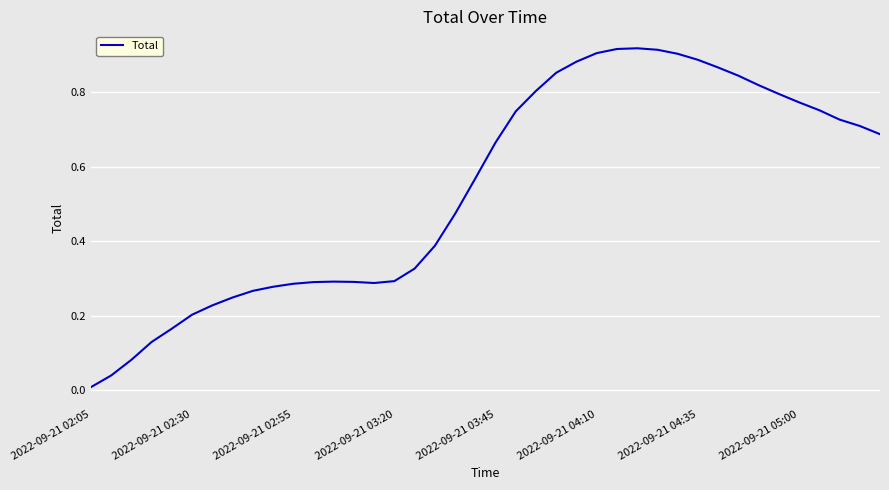

How many points are lower than both their immediate neighbors (excluding endpoints)?

1